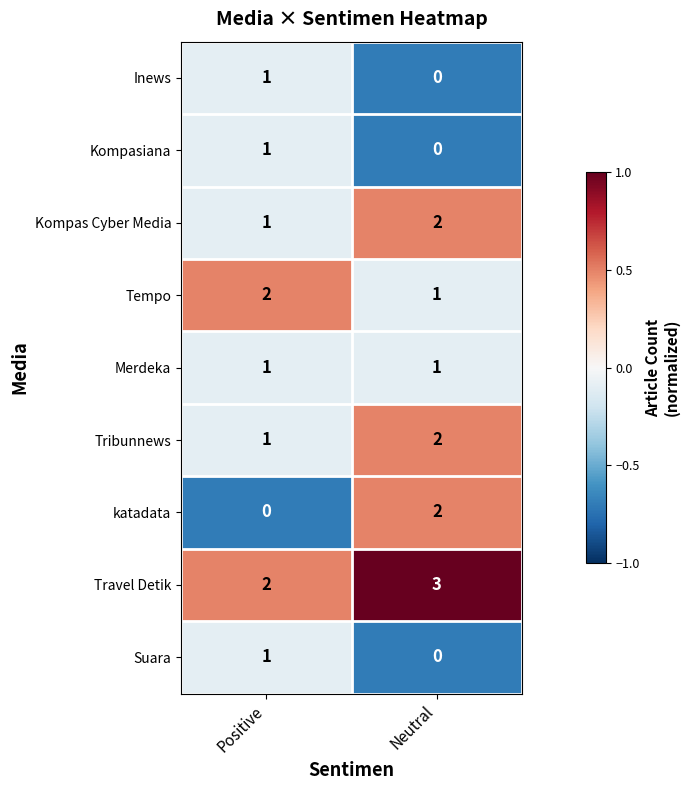

How many data points in Kompas Cyber Media are less than 2?

1